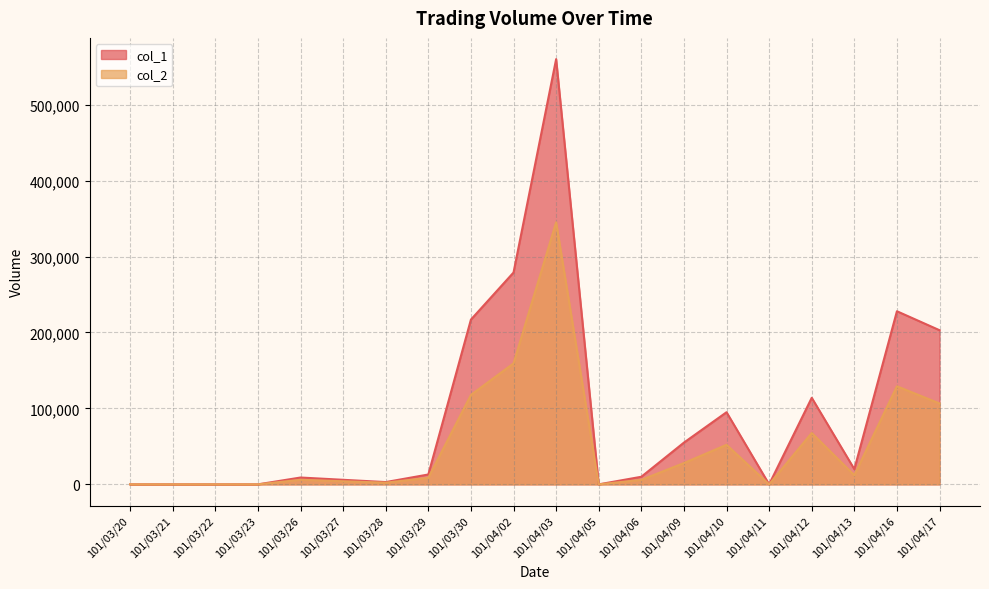

At how many categories does at least one series exceed 198045?

5